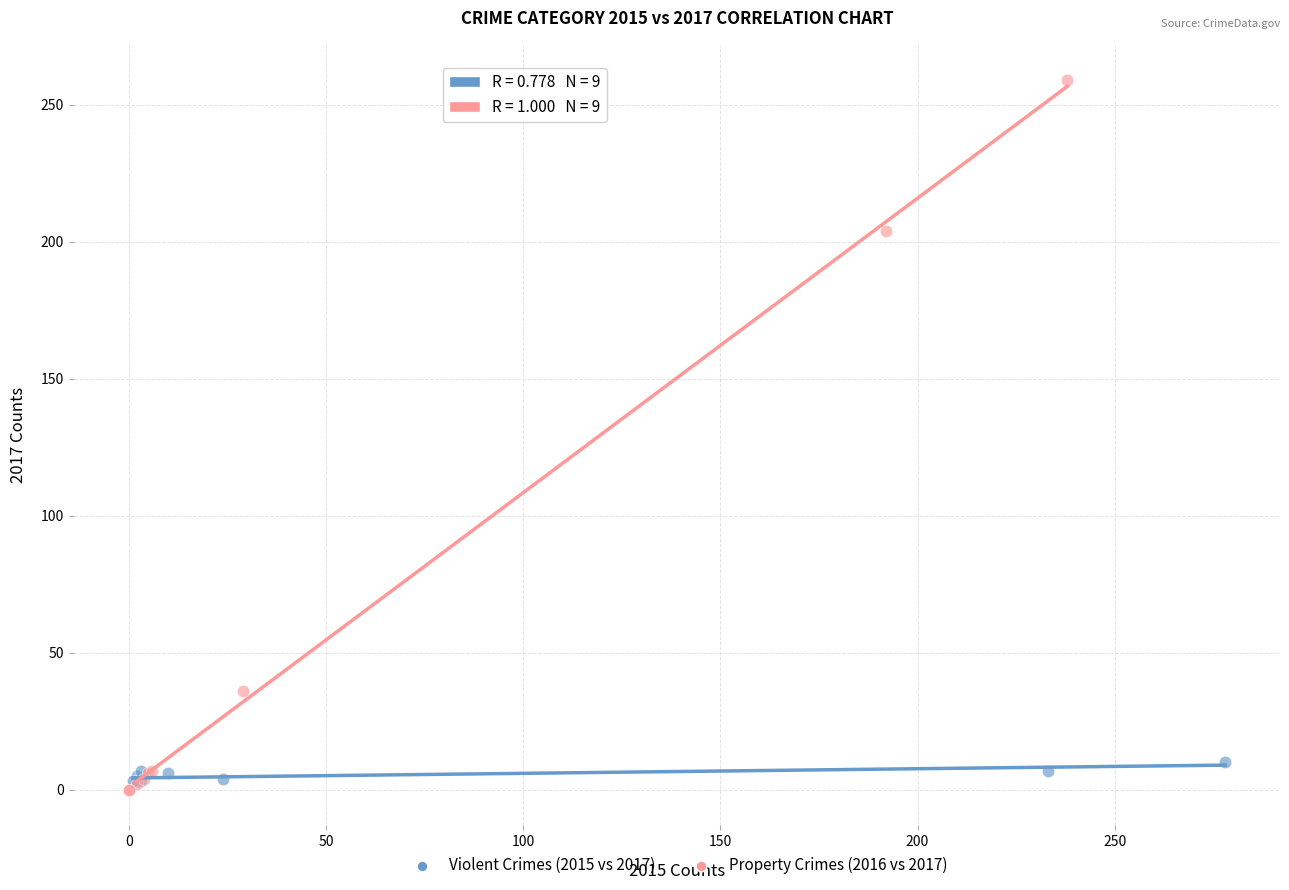

Which series contains the lowest Y value?

Property Crimes (2016 vs 2017)